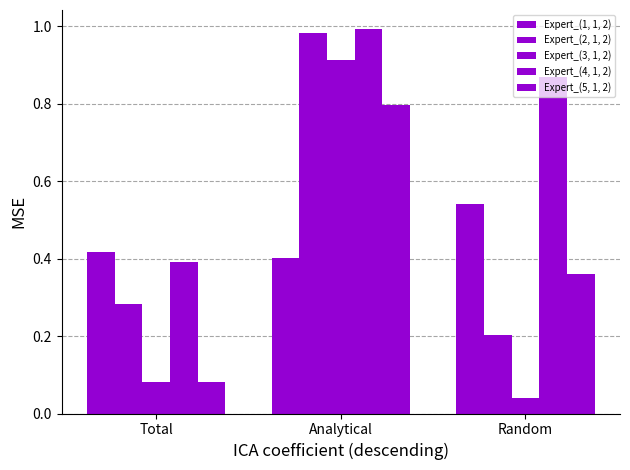

How many bars are there in each group?

5